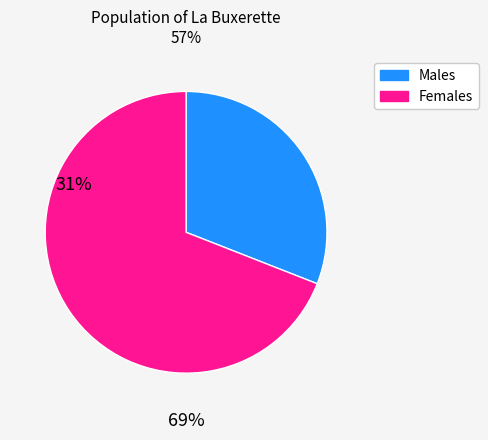

Is there any slice that represents more than half of the pie?

Yes